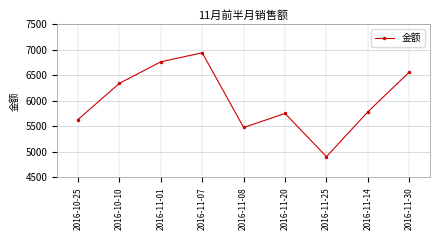

Is it true that the value at 2016-11-07 is 6942?

True